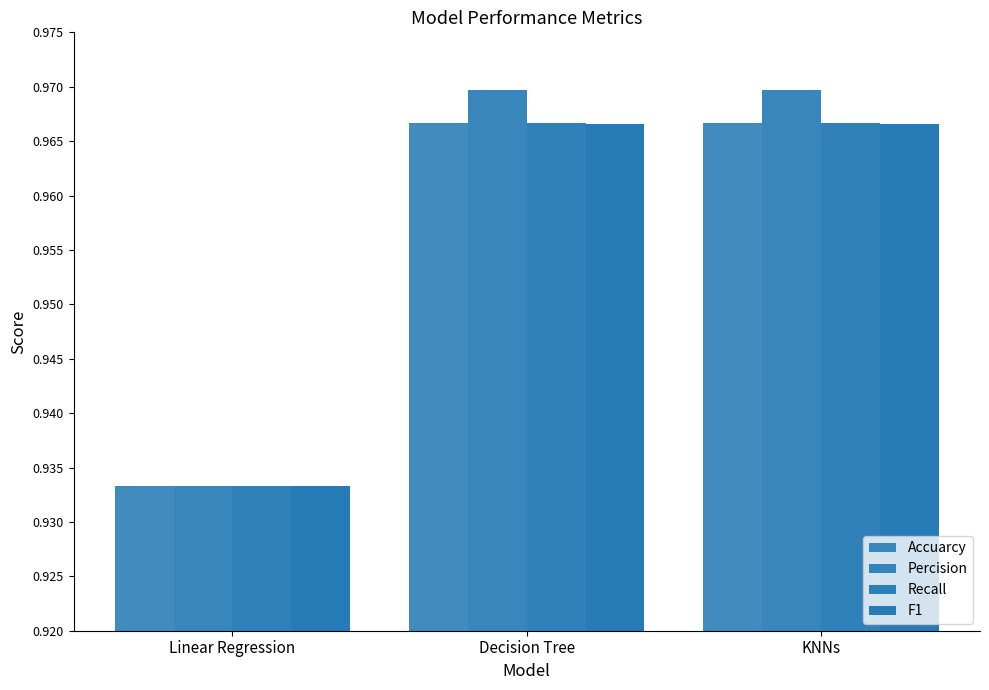

How many groups of bars are there?

3